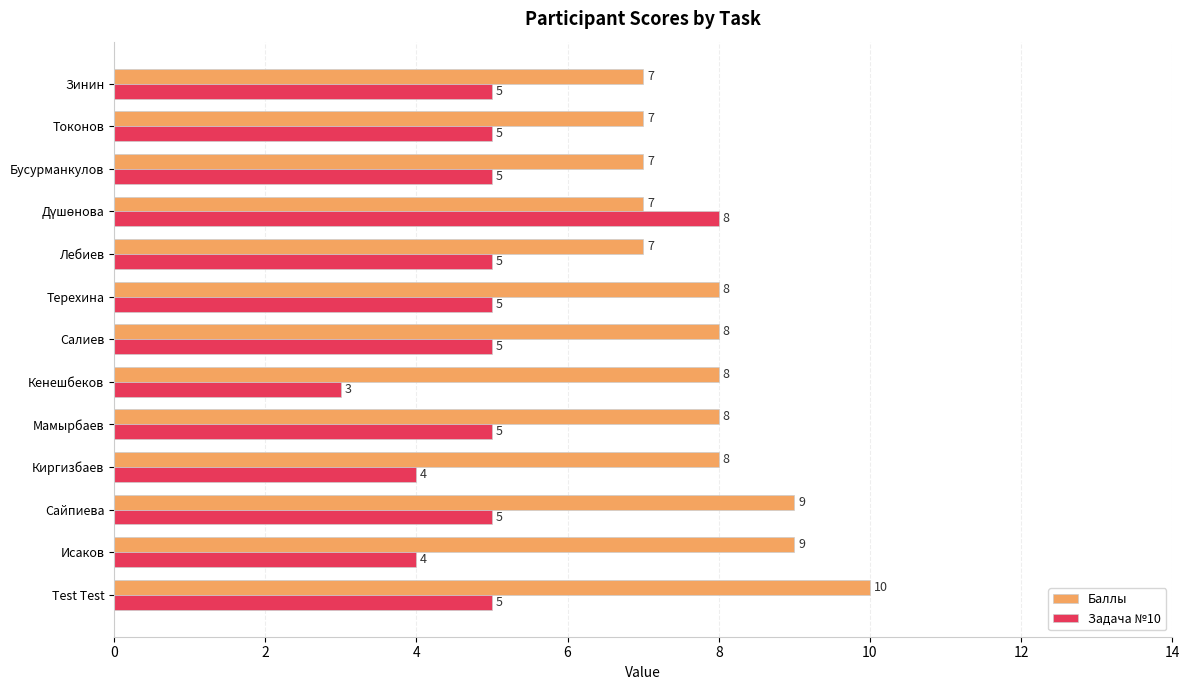

Read the Баллы value at Исаков.

9